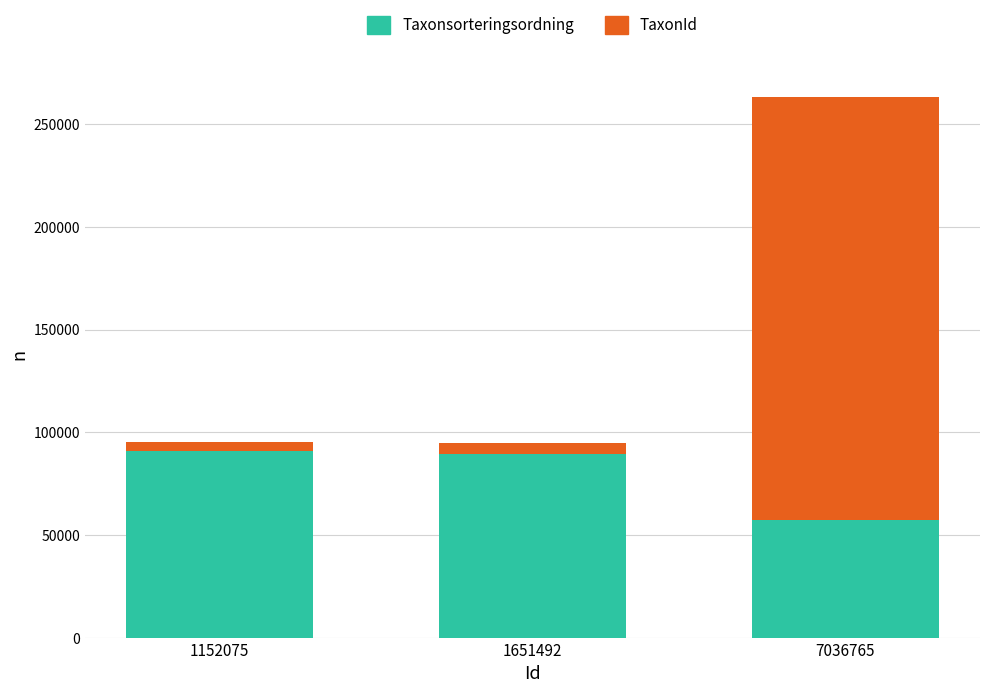

Reading right to left, transcribe the values for Taxonsorteringsordning.

57193	89411	90644